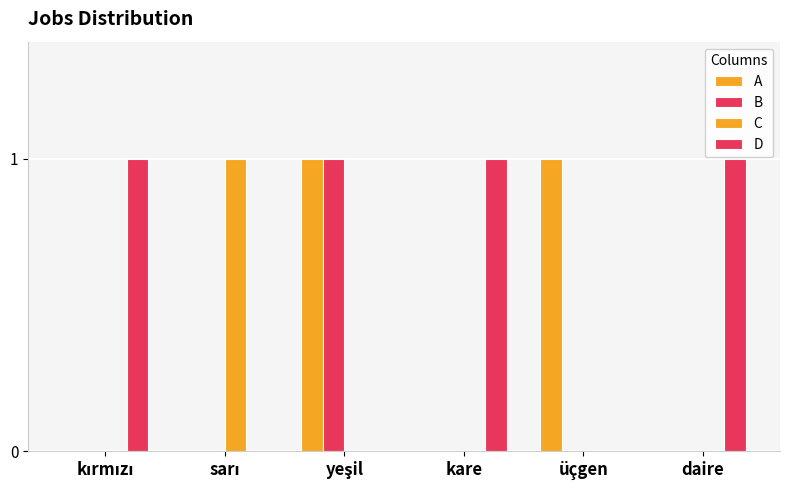

Reading right to left, what are all the values shown in this chart?

A: daire=0	üçgen=1	kare=0	yeşil=1	sarı=0	kırmızı=0
B: daire=0	üçgen=0	kare=0	yeşil=1	sarı=0	kırmızı=0
C: daire=0	üçgen=0	kare=0	yeşil=0	sarı=1	kırmızı=0
D: daire=1	üçgen=0	kare=1	yeşil=0	sarı=0	kırmızı=1